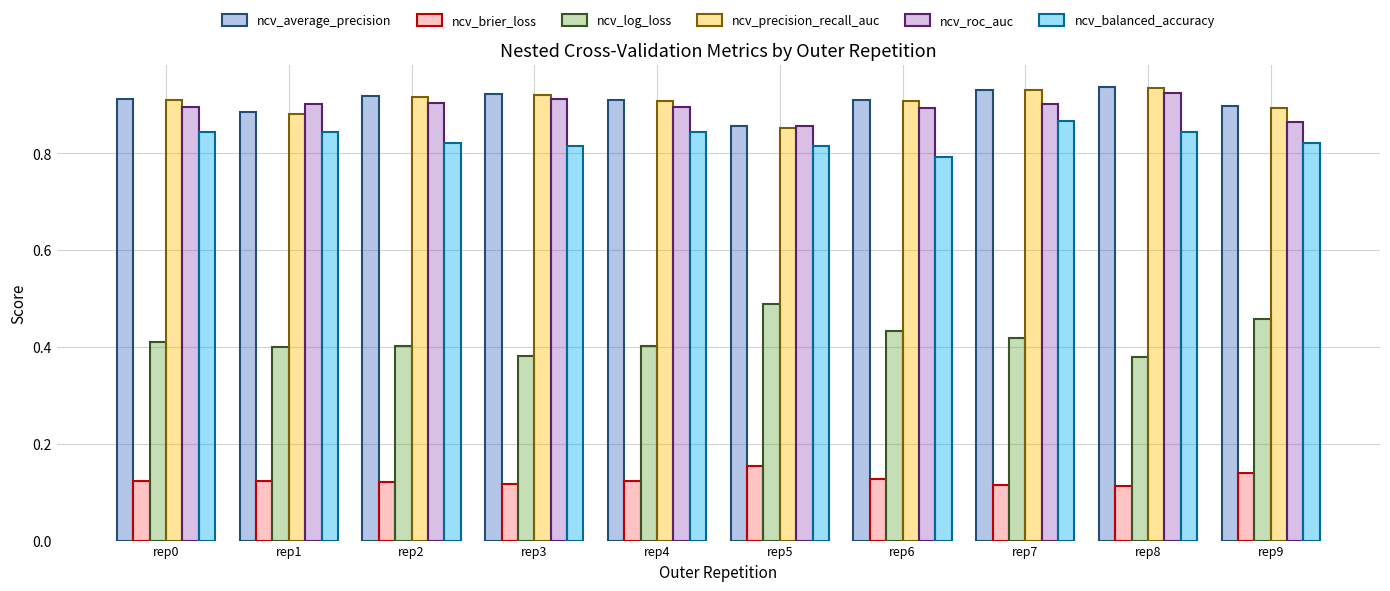

What is the sum of all ncv_log_loss values?

4.2